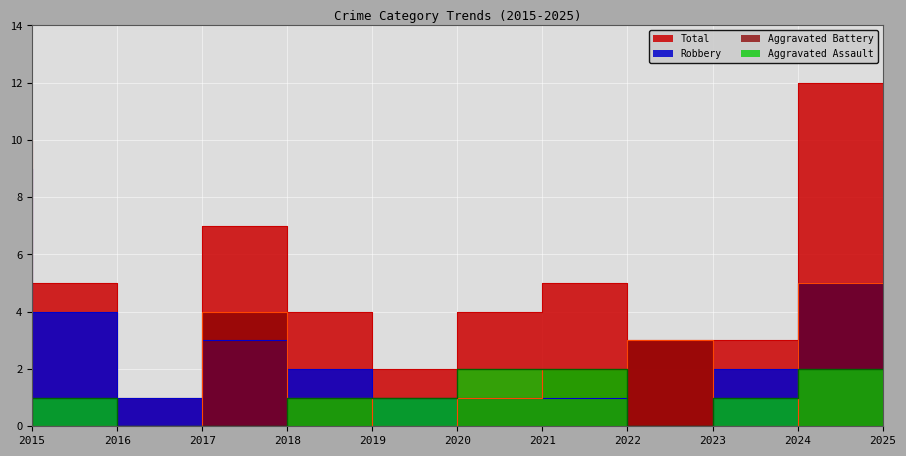

At which label does Aggravated Assault reach its minimum?

2015